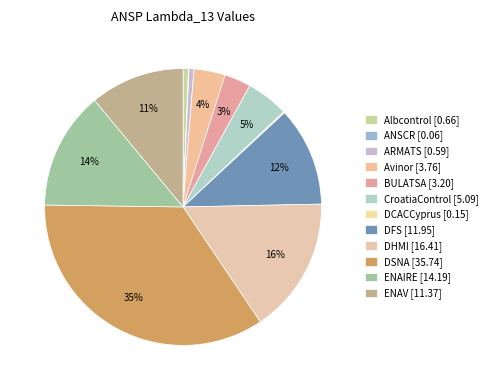

What is the total percentage of CroatiaControl and DCACCyprus?

5.1%